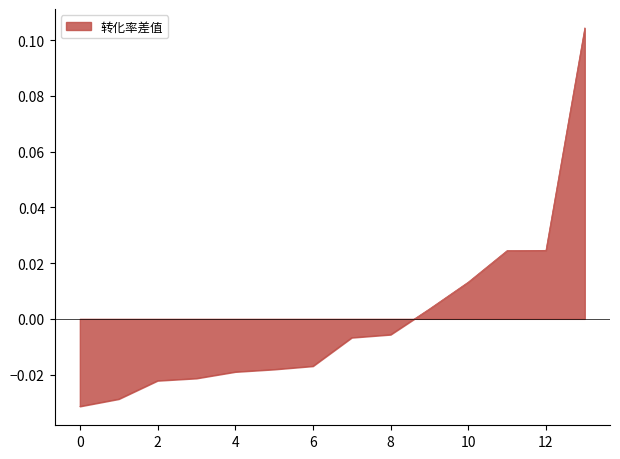

Does the chart display data point markers on the line(s)?

No